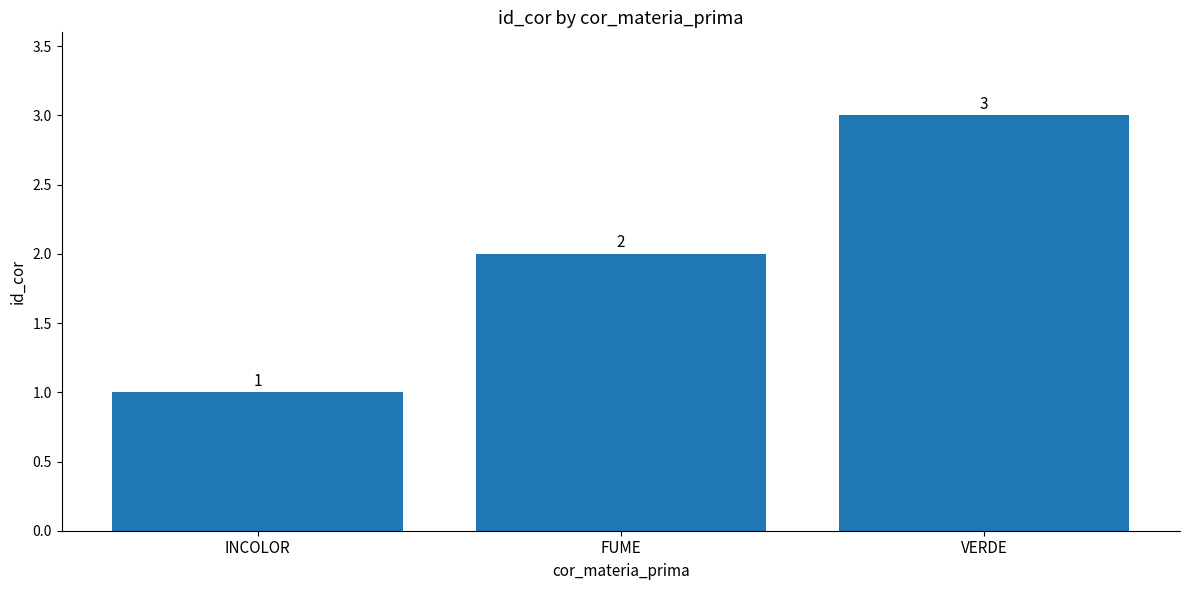

At which label is the value closest to 2?

FUME